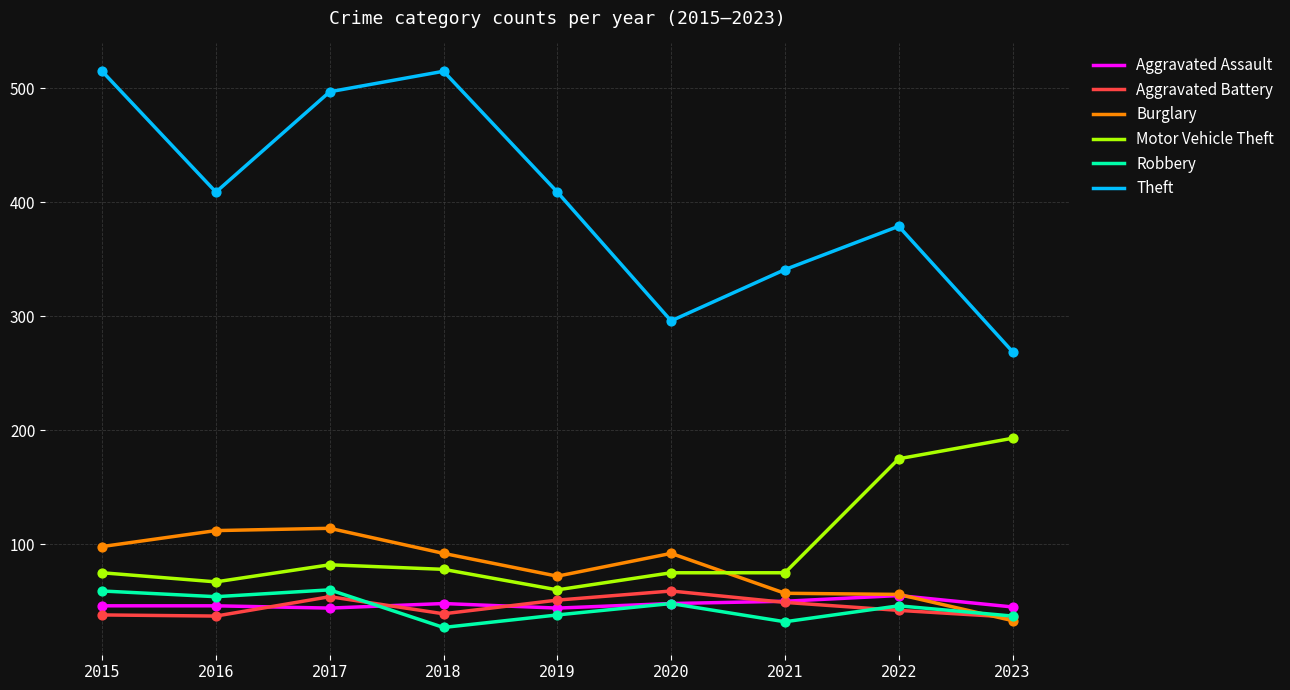

Which series has the largest range (max minus min)?

Theft